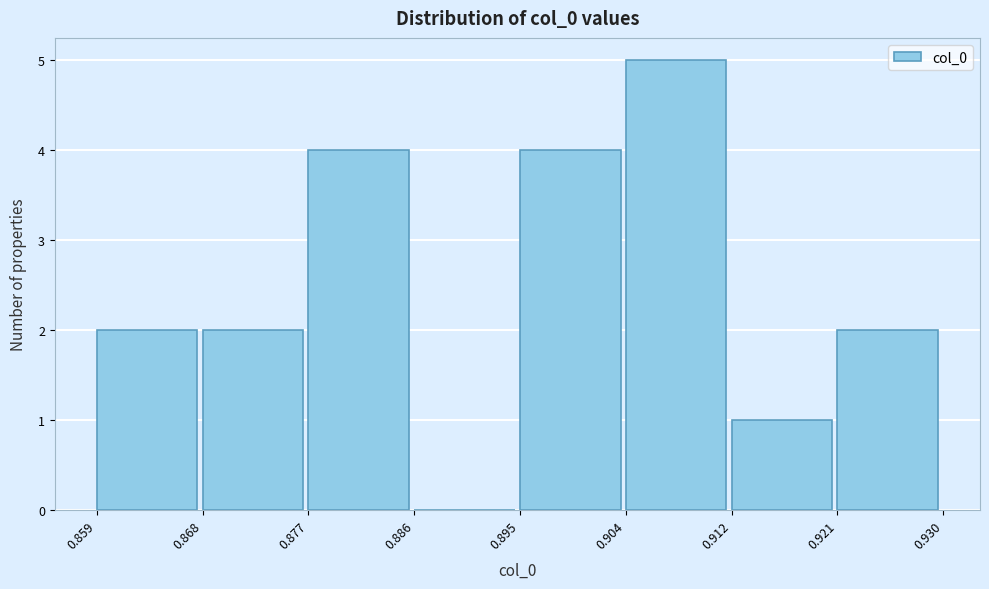

How tall is the bar that spans 0.904 to 0.912 on the x-axis? The values are not printed on the chart, so give them approximately, as read against the axis.

5